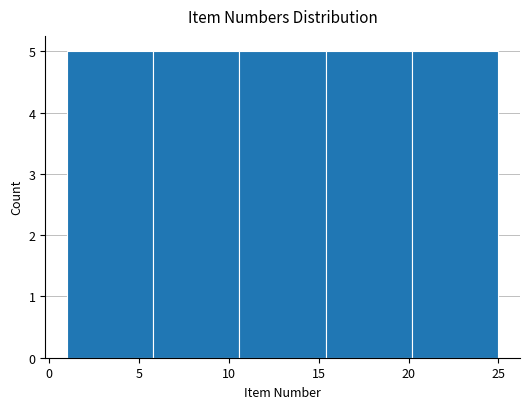

Reading left to right, transcribe this chart: for each bar, give the range it covers on the x-axis and its height. Neither the bar edges nor the heights are printed on the chart, so give them approximately, as read against the axes.

1.0 to 5.8: 5
5.8 to 10.6: 5
10.6 to 15.4: 5
15.4 to 20.2: 5
20.2 to 25.0: 5